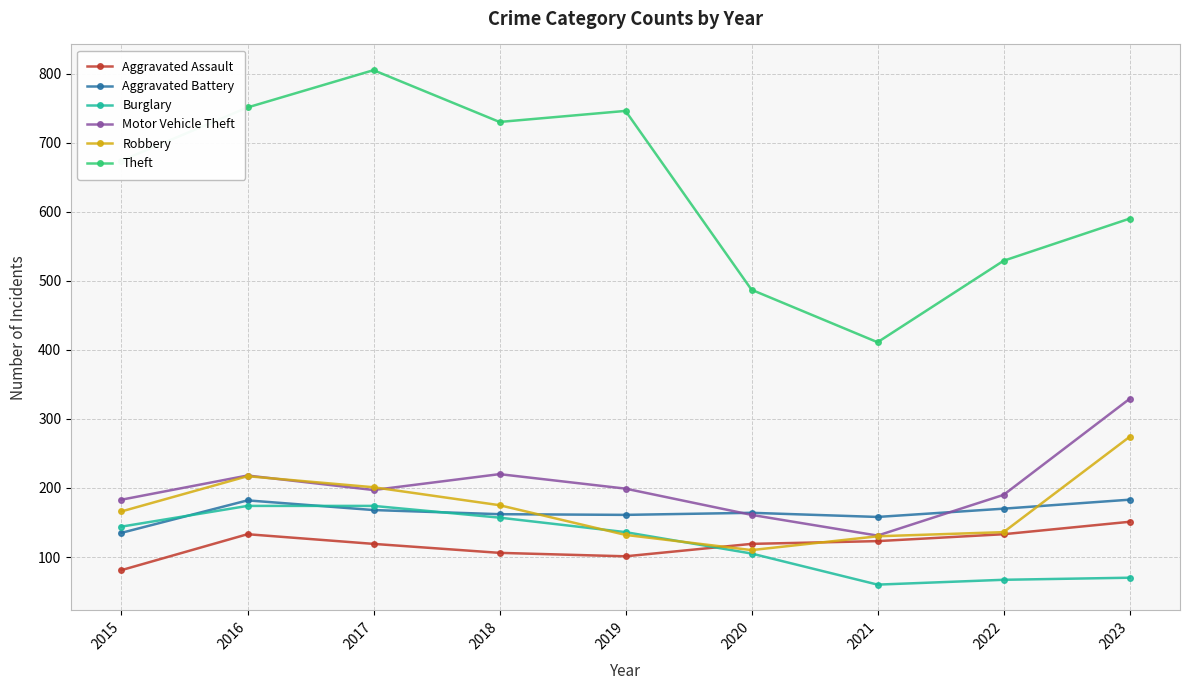

Which series has the largest total across all categories?

Theft